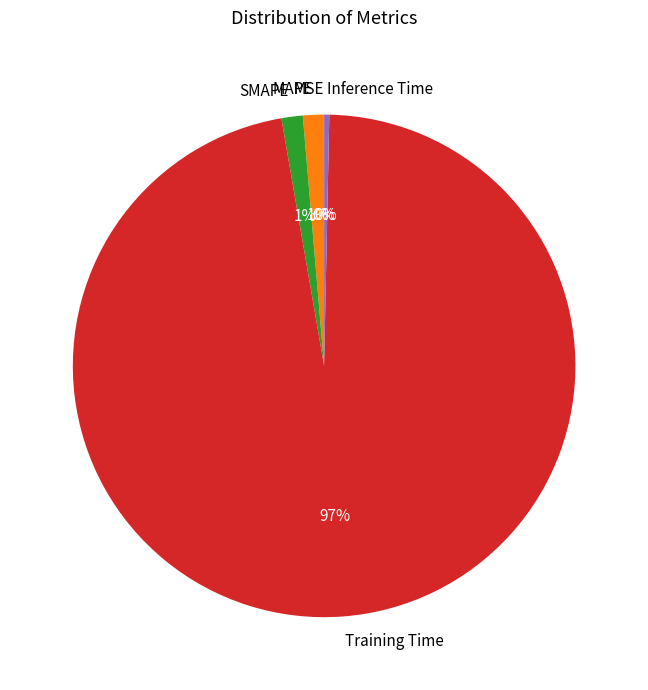

What percentage is the SMAPE slice, to the nearest percent?

1%